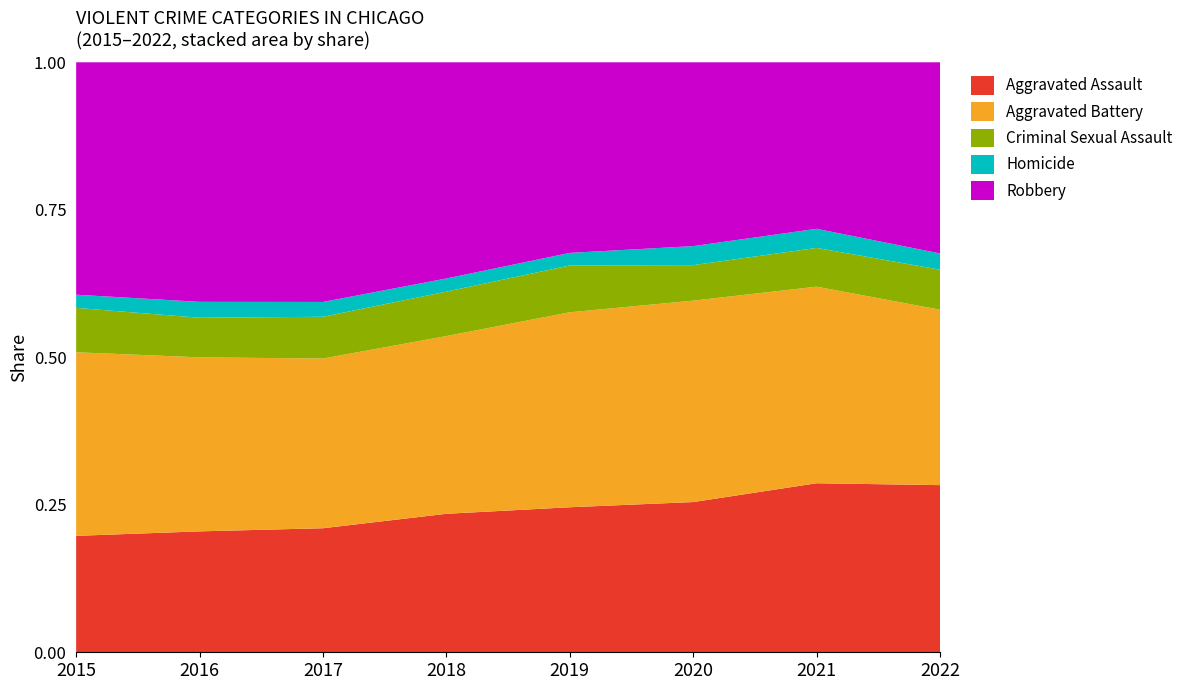

Reading left to right, transcribe all the data shown in this chart.

Aggravated Assault: 2015=3307	2016=4201	2017=4308	2018=4492	2019=4369	2020=4586	2021=5295	2022=5297
Aggravated Battery: 2015=5214	2016=6046	2017=5894	2018=5764	2019=5874	2020=6148	2021=6158	2022=5559
Criminal Sexual Assault: 2015=1261	2016=1376	2017=1450	2018=1442	2019=1410	2020=1084	2021=1214	2022=1269
Homicide: 2015=374	2016=552	2017=515	2018=426	2019=379	2020=581	2021=599	2022=514
Robbery: 2015=6601	2016=8323	2017=8323	2018=7012	2019=5742	2020=5611	2021=5216	2022=6058